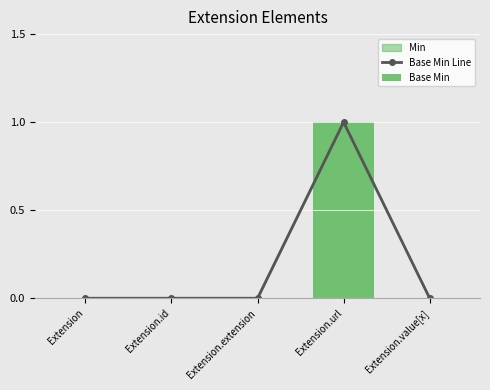

At which label is Base Min Line closest to 0?

Extension